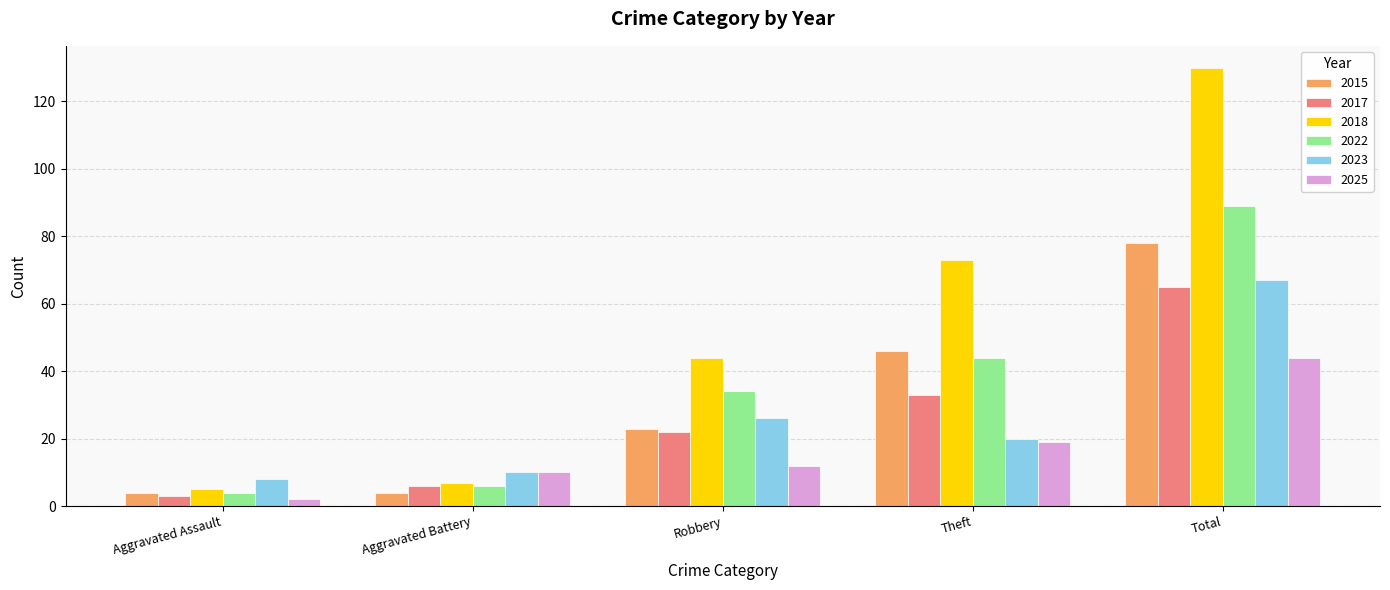

Which series changed the most between Aggravated Battery and Robbery?

2018